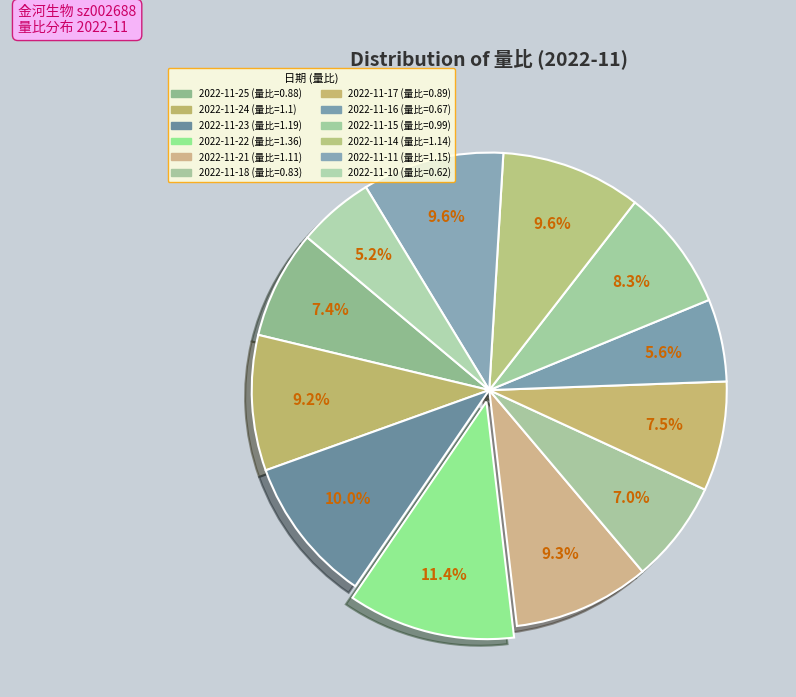

Is 2022-11-14 the majority of the pie?

No